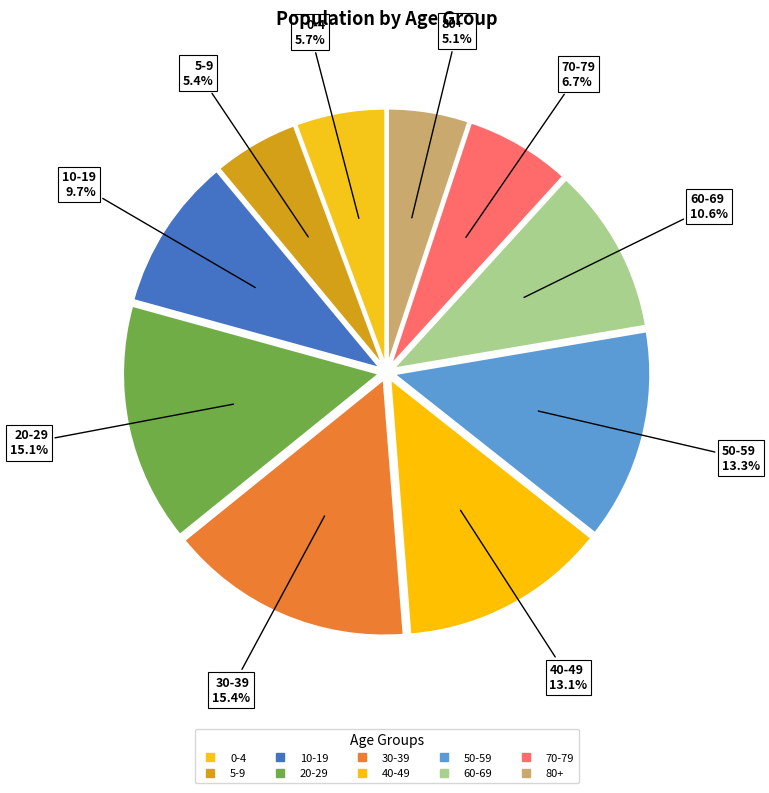

How many slices are in this pie chart?

10